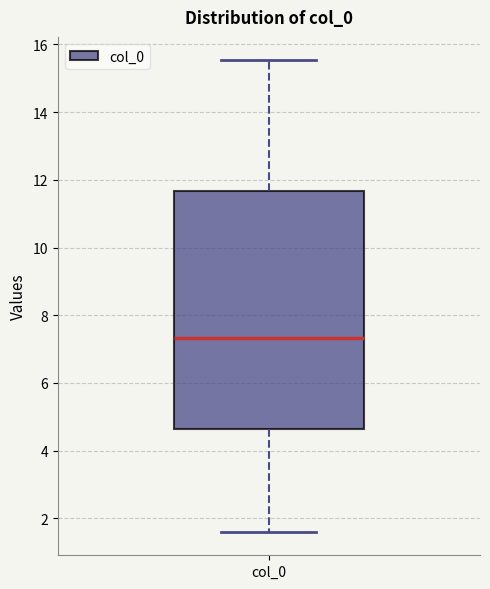

Transcribe this box plot: give where the median line is, the range the box spans, and where the two whiskers end, as read against the y-axis. The values are not printed on the chart, so give them approximately, as read against the axis.

median 7.4, box 4.6 to 11.6, whiskers 1.6 to 15.6